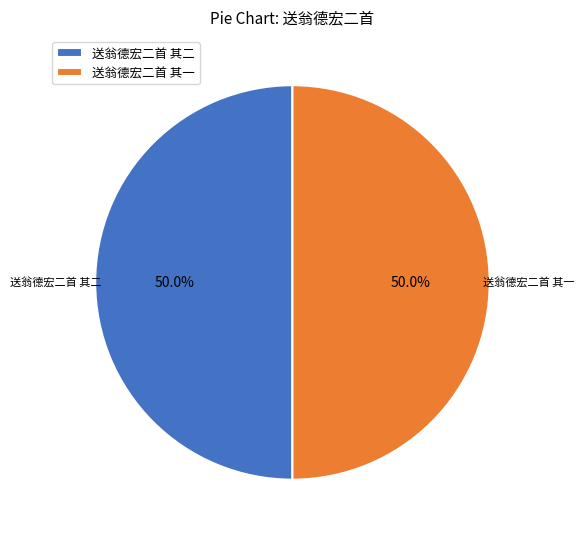

What percentage do 送翁德宏二首 其二 and 送翁德宏二首 其一 together represent?

100.0%